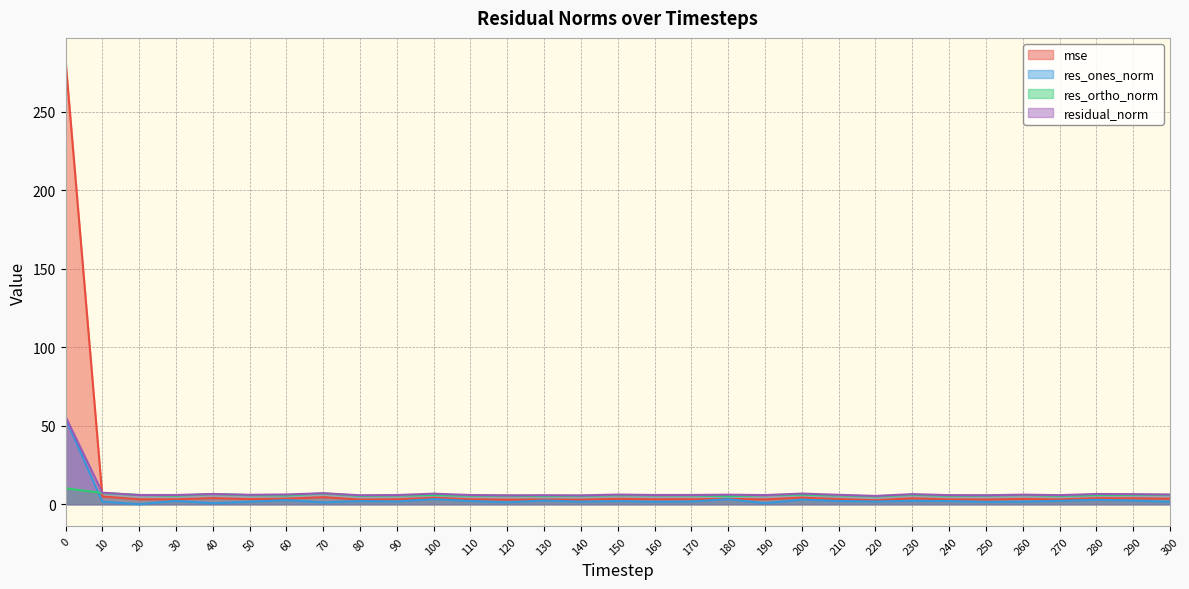

How many lines are shown in the chart?

4